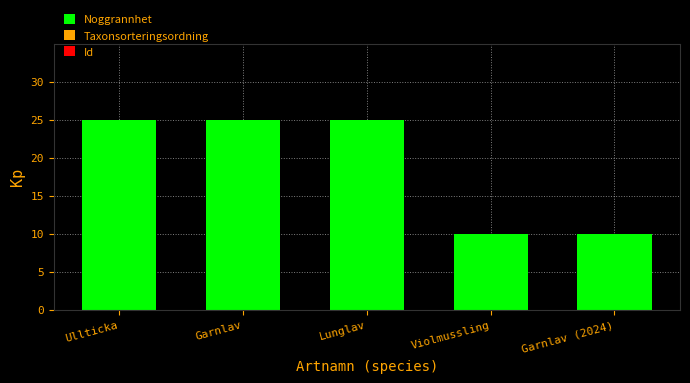

Count the values in the range 10 to 25.

5